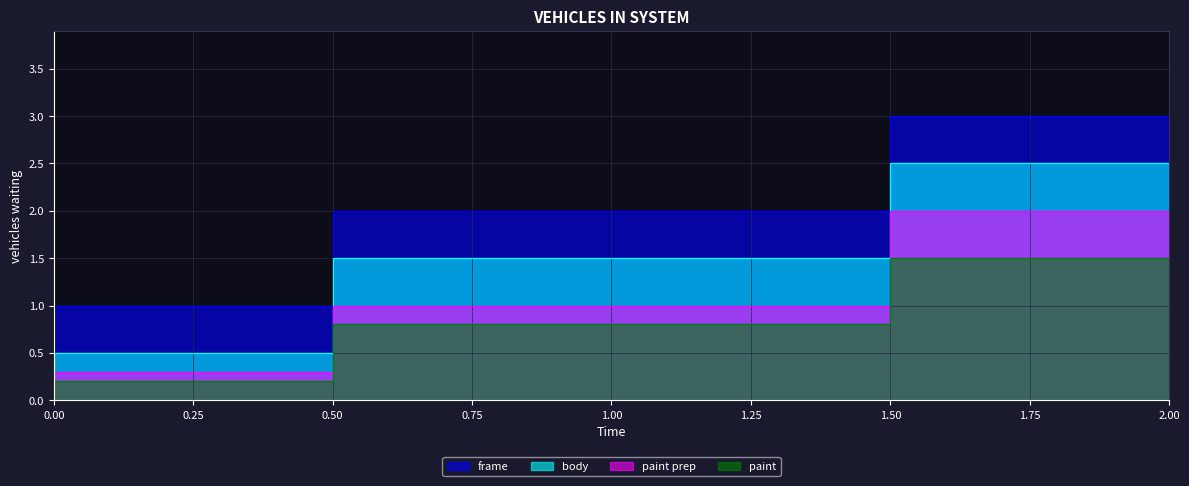

What is the greatest value displayed?

3.0